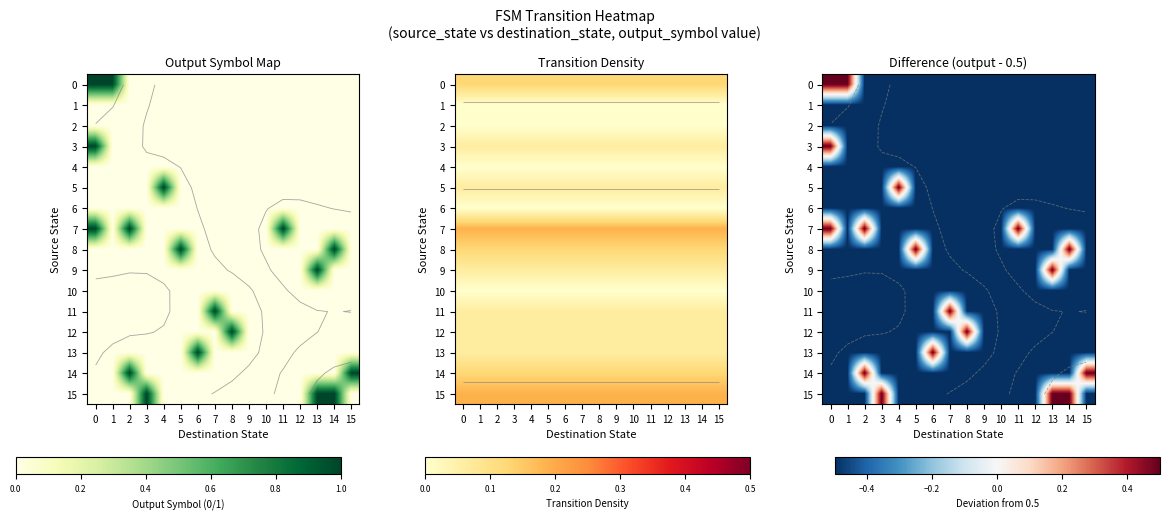

What is the approximate value of 0 at 7?

-0.5